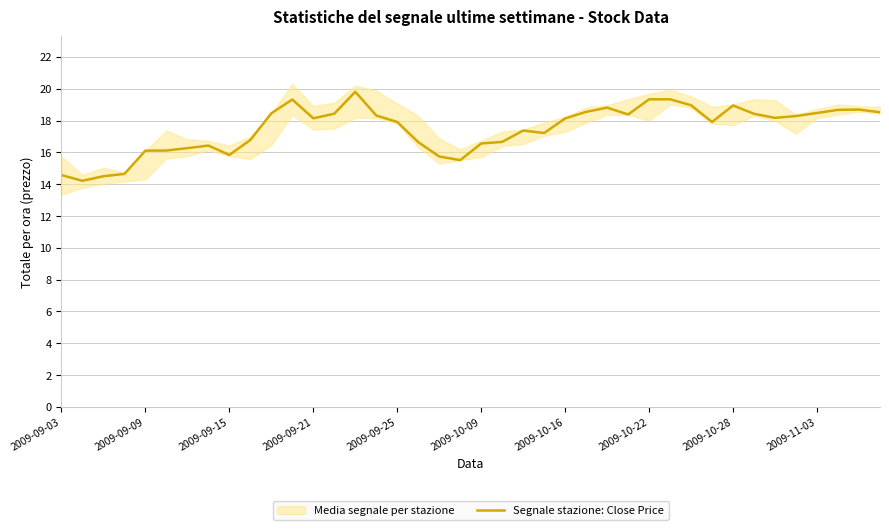

What is the maximum value for Segnale stazione: Close Price?

19.8